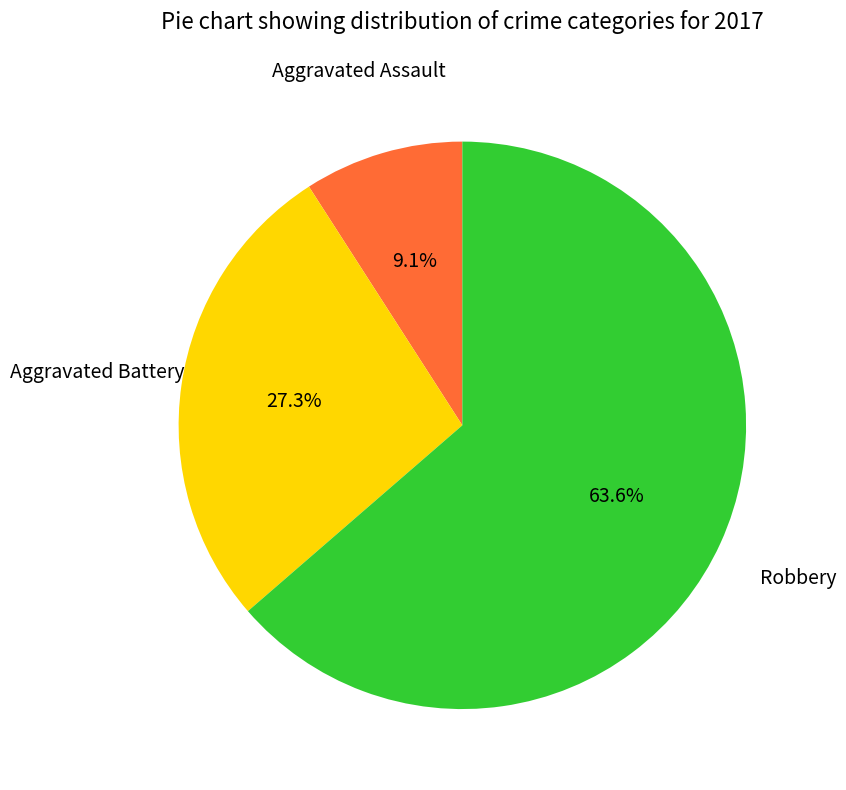

Is there any slice that represents more than half of the pie?

Yes